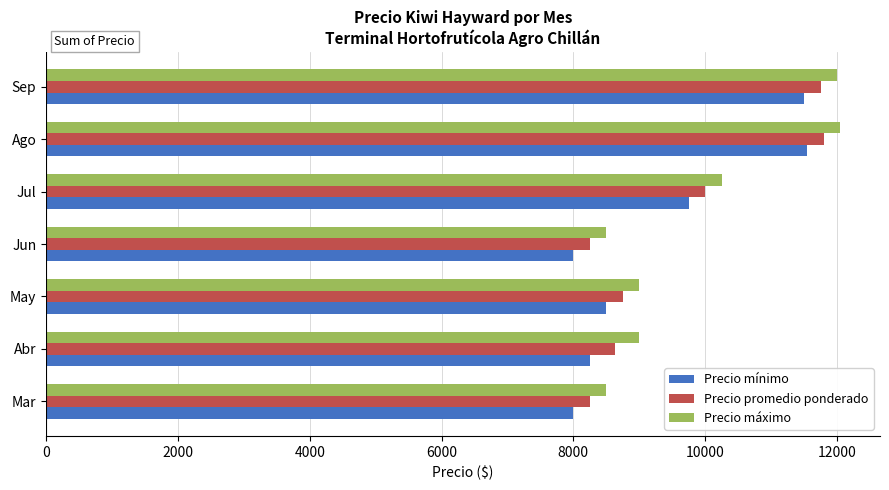

What is the total value across all series at Mar?

24750